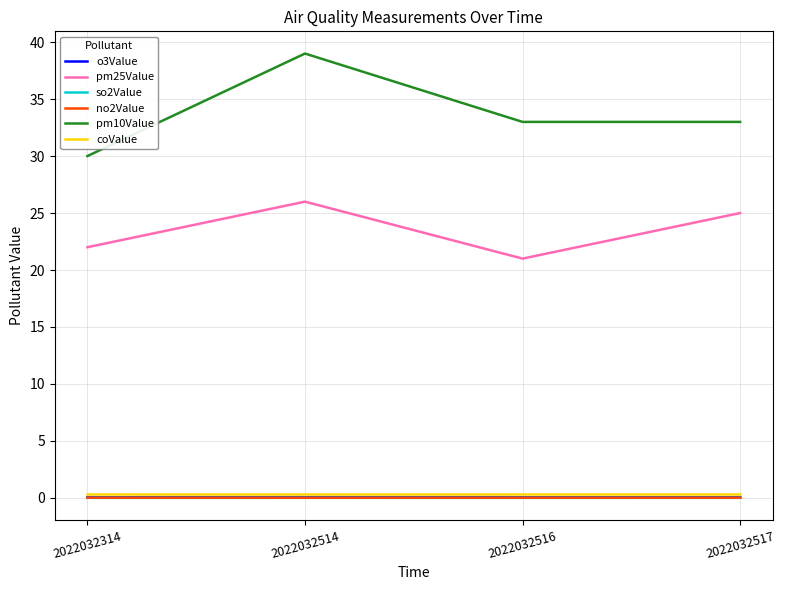

Is it true that pm10Value equals 18.6 at 2022032514?

False